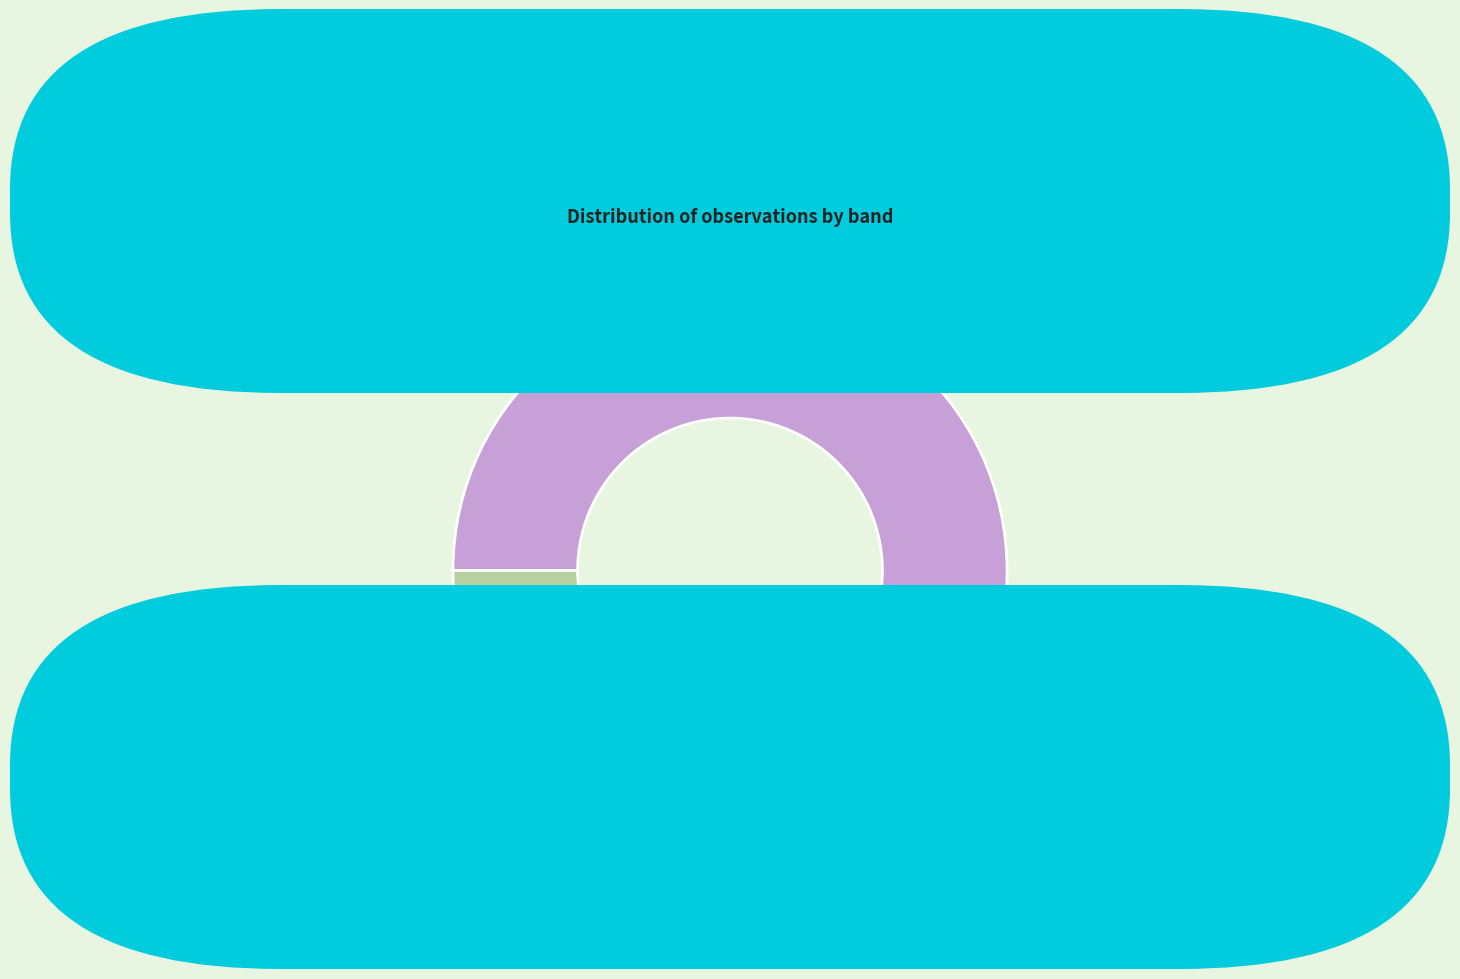

Is the sum of ztfr and ztfg greater than half?

Yes